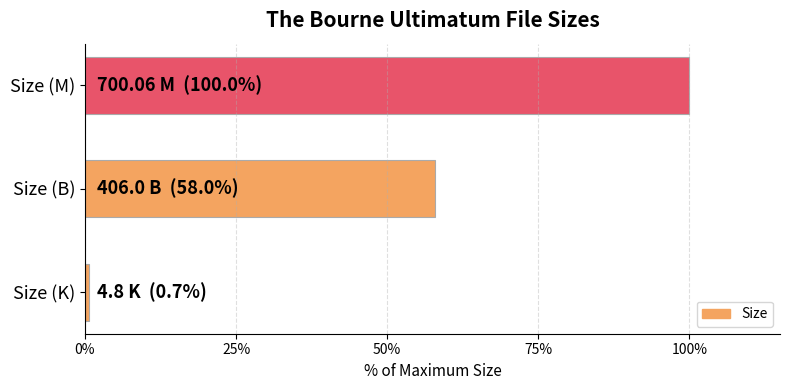

What is the difference between the second highest and minimum values?

57.3